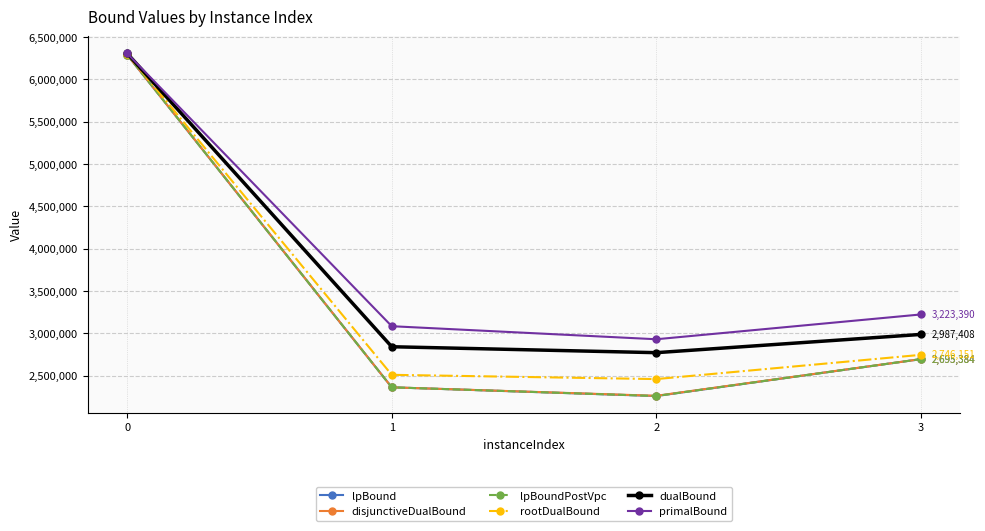

What is the smallest value displayed?

2259534.0